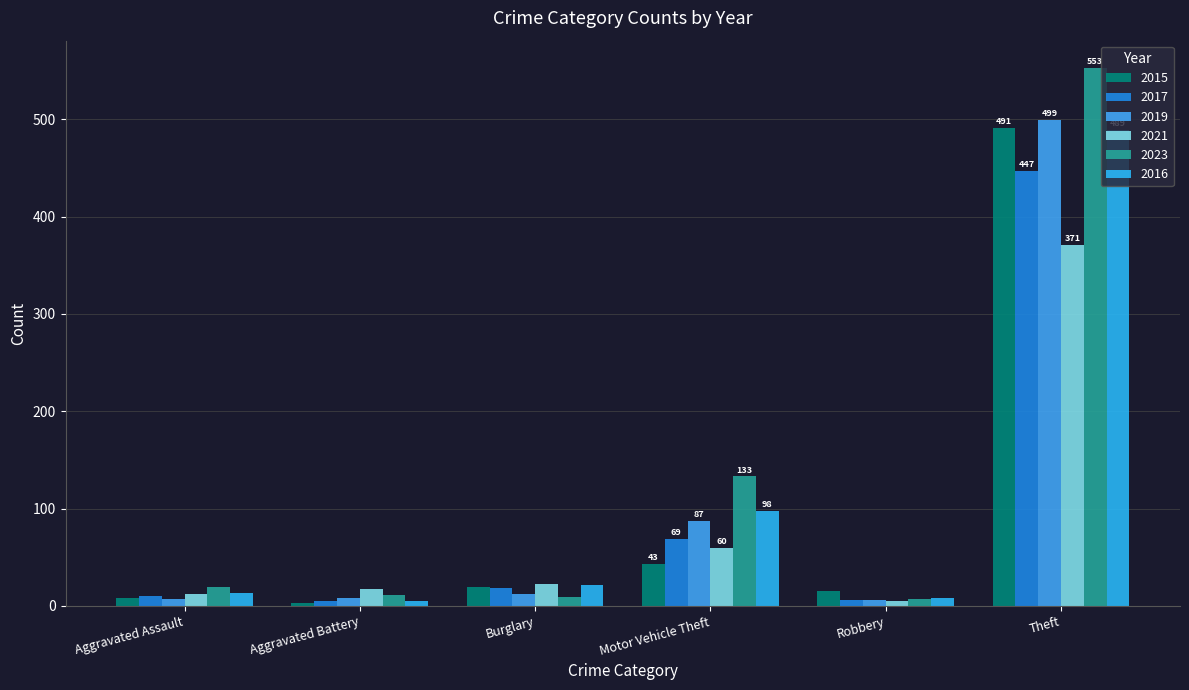

What is the average value of the 2021 series?

81